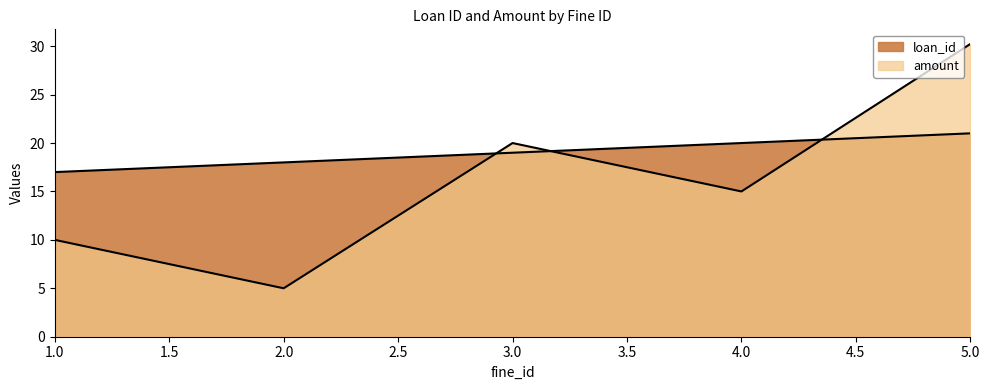

The value of amount at 5 is 30.2. True or false?

True